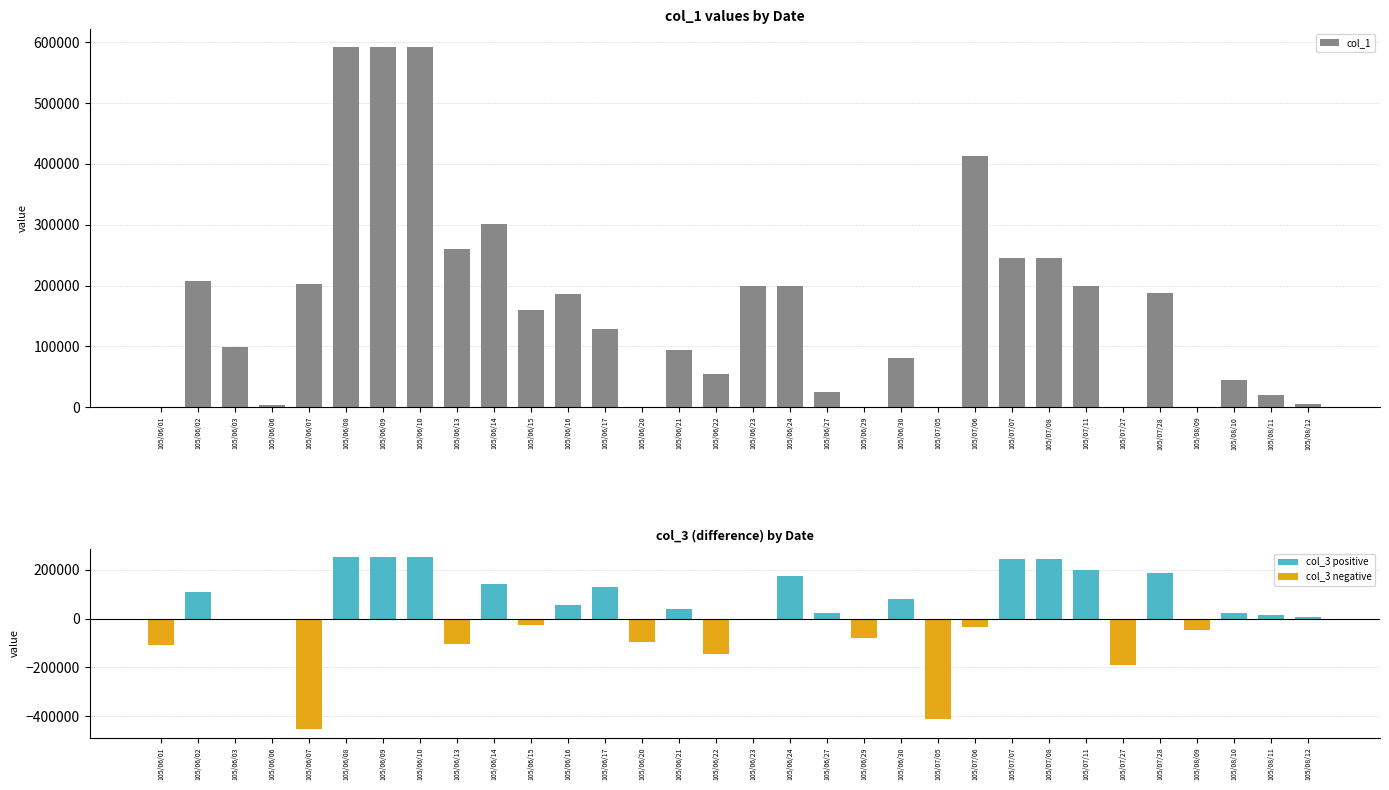

What is the average value of the col_1 series?

166906